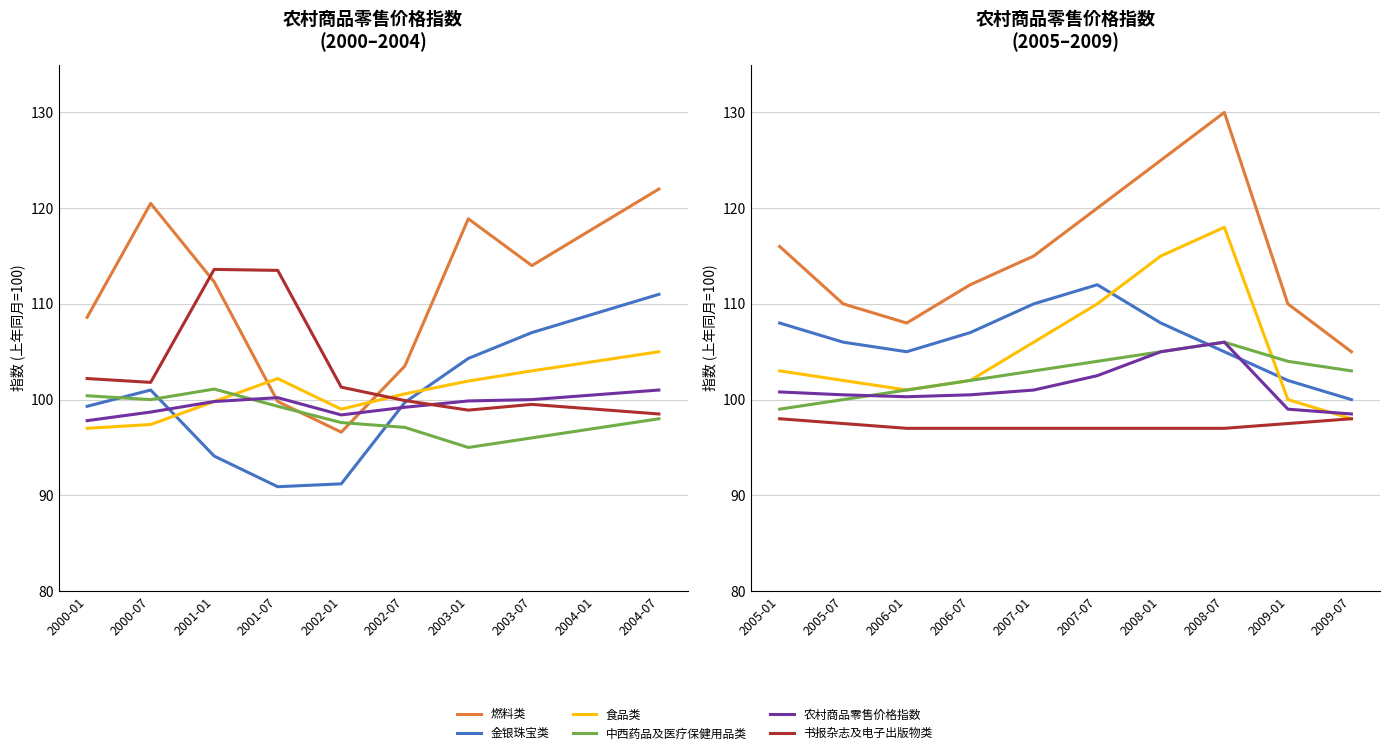

What is the difference between the maximum and second lowest values in the 燃料类 series?

22.0